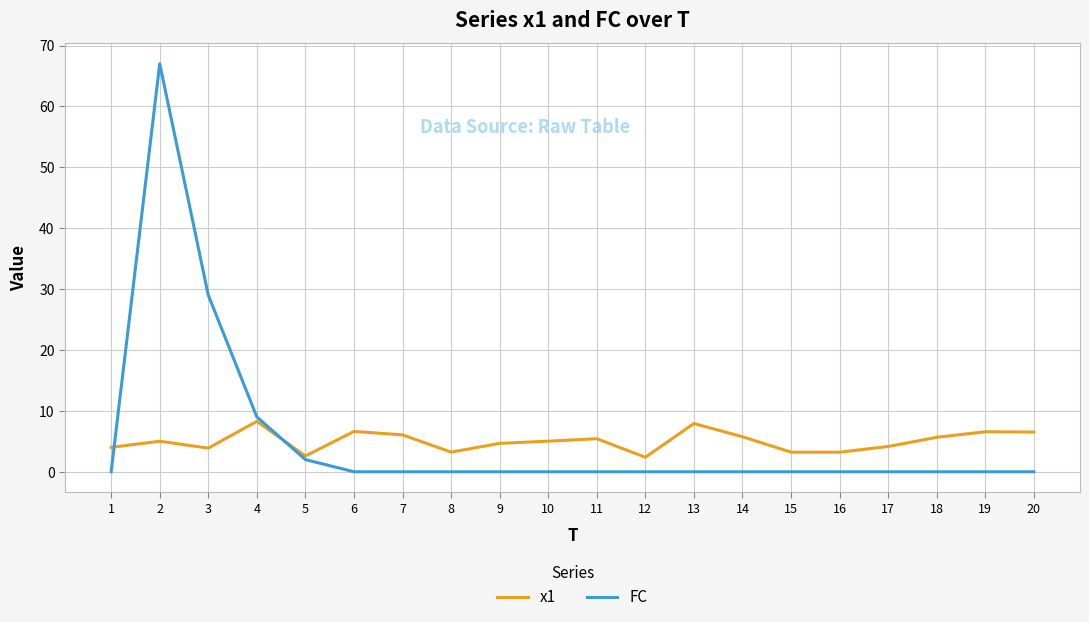

What is the highest value of the FC series?

67.0